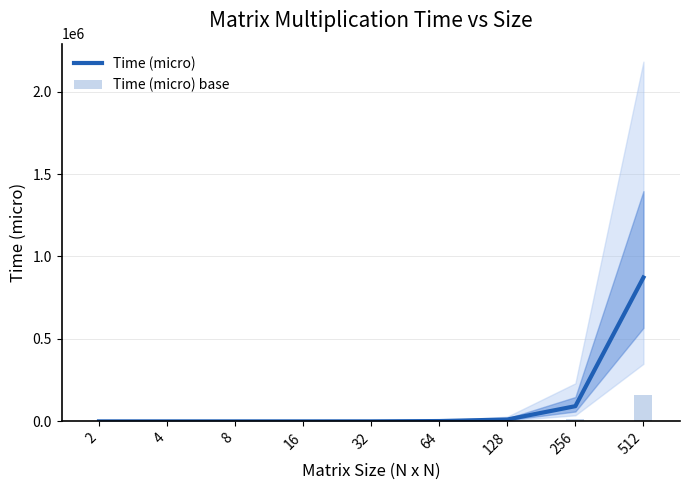

At which label is Time (micro) base closest to 78523?

256